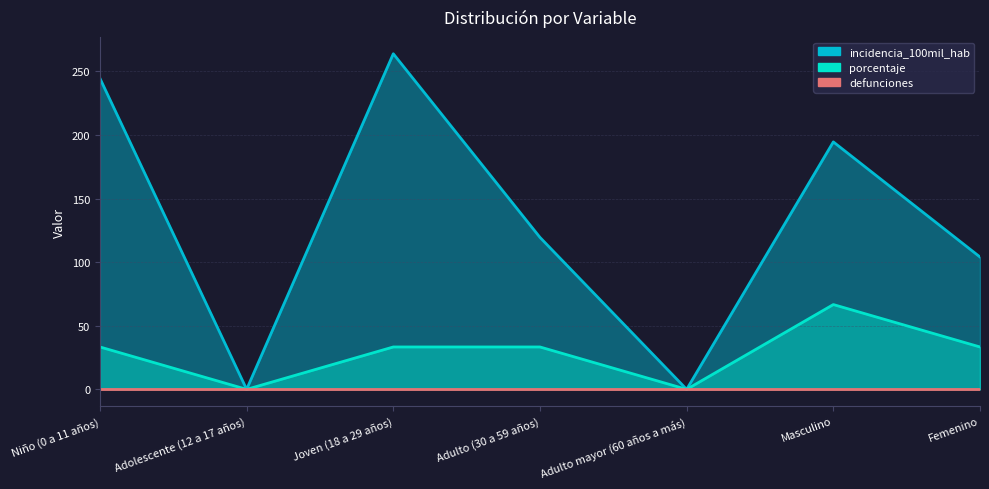

Which series has the largest total across all categories?

incidencia_100mil_hab